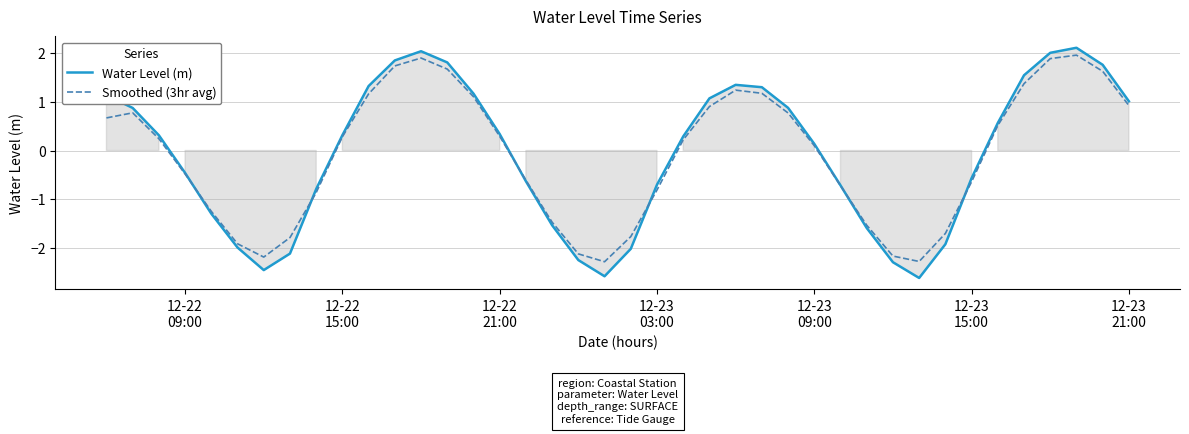

In Smoothed (3hr avg), how many points are lower than both neighbors (excluding endpoints)?

3